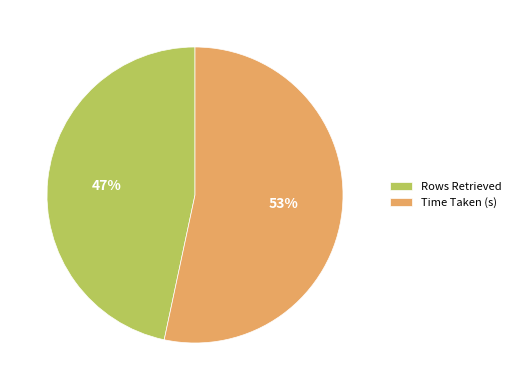

The Time Taken (s) slice represents 43% of the pie. True or false?

False